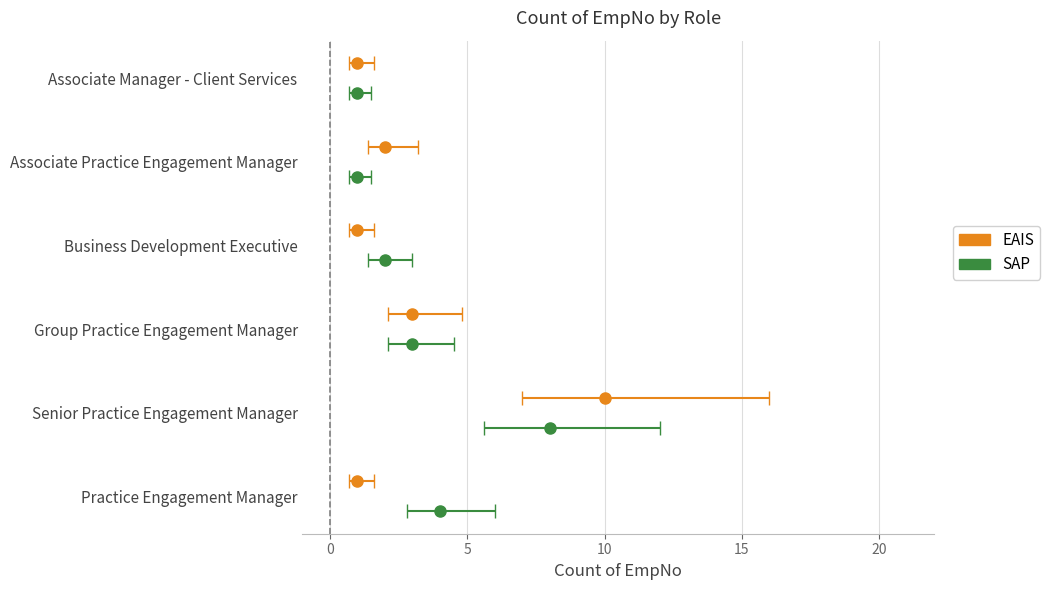

Reading left to right, extract all data points from this chart.

EAIS: Practice Engagement Manager=1	Senior Practice Engagement Manager=10	Group Practice Engagement Manager=3	Business Development Executive=1	Associate Practice Engagement Manager=2	Associate Manager - Client Services=1
SAP: Practice Engagement Manager=4	Senior Practice Engagement Manager=8	Group Practice Engagement Manager=3	Business Development Executive=2	Associate Practice Engagement Manager=1	Associate Manager - Client Services=1